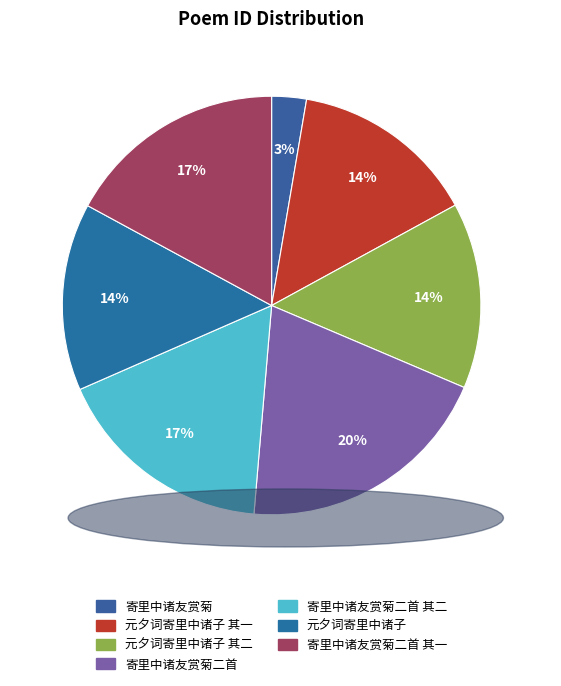

Does 元夕词寄里中诸子 account for over 50% of the chart?

No